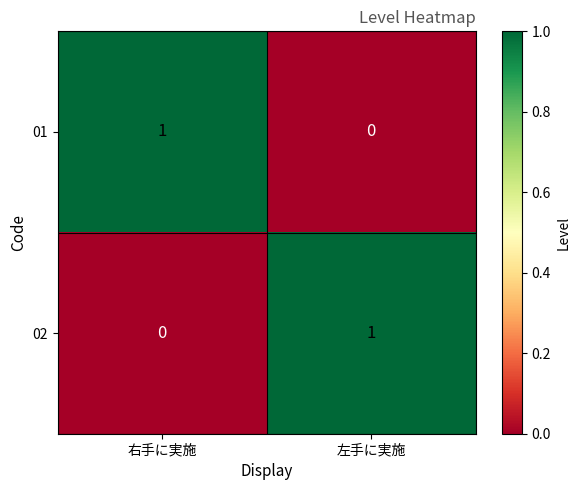

At which label is 01 closest to 0?

左手に実施